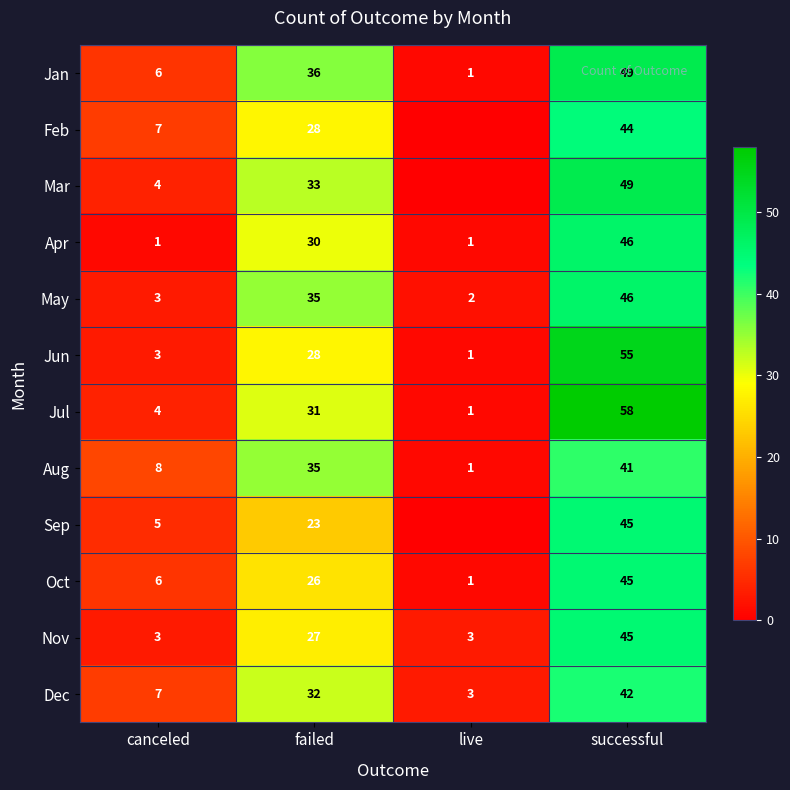

What is the total value across all series at successful?

565